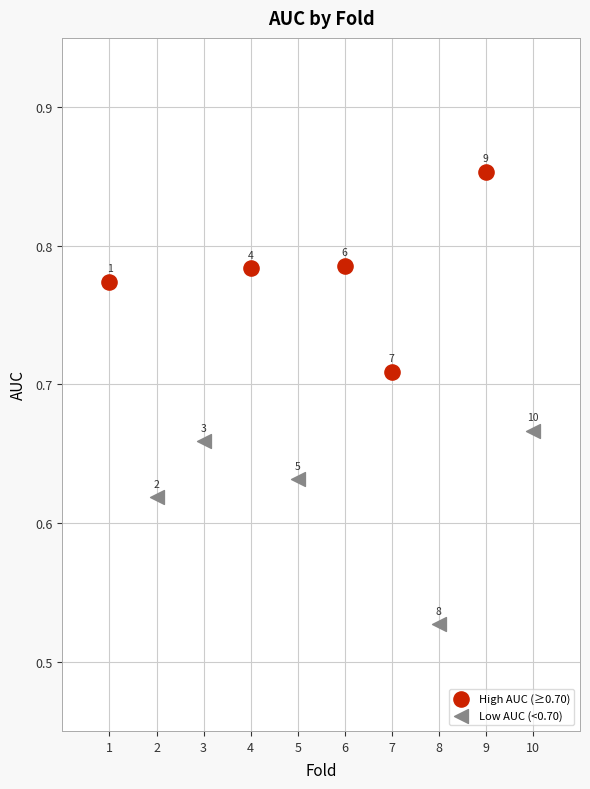

Which series contains the highest Y value?

High AUC (≥0.70)